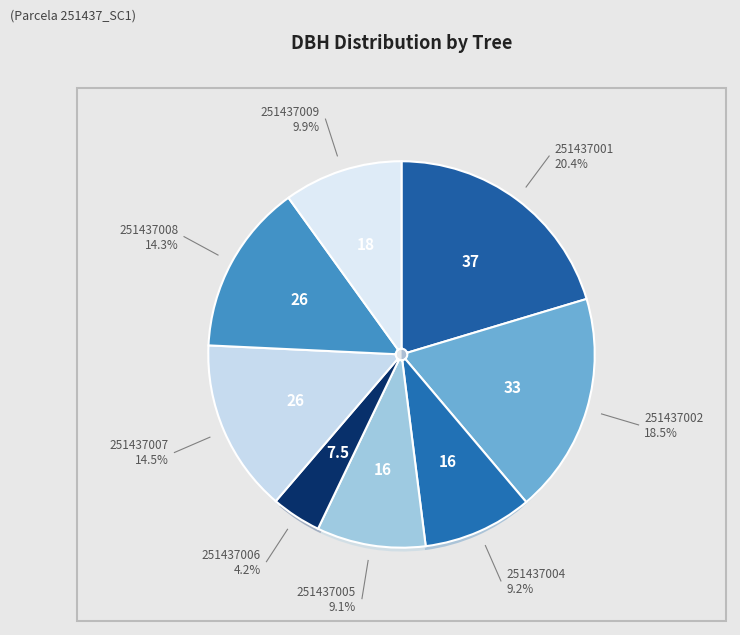

What percentage do 251437009 and 251437006 together represent?

14.1%